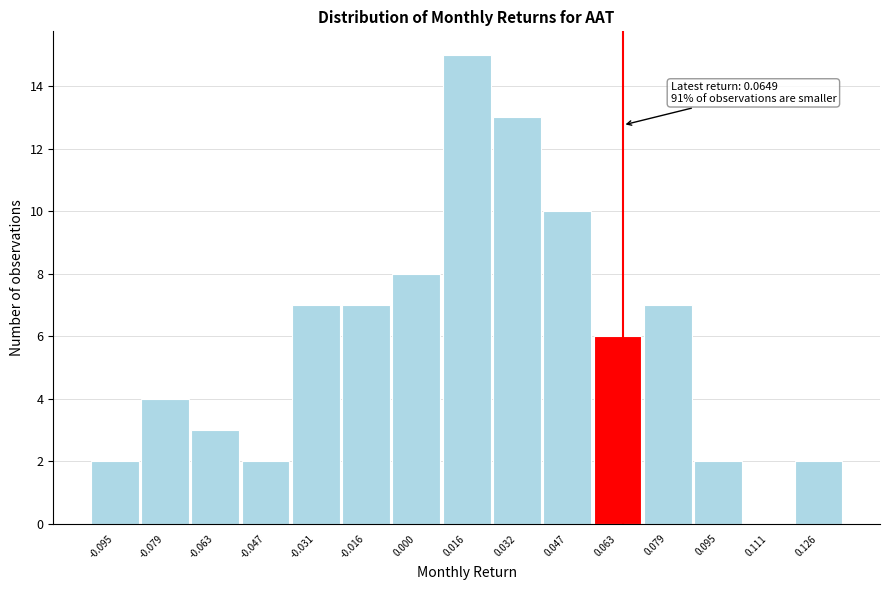

Over which range of the x-axis is the bar tallest?

0.008 to 0.024